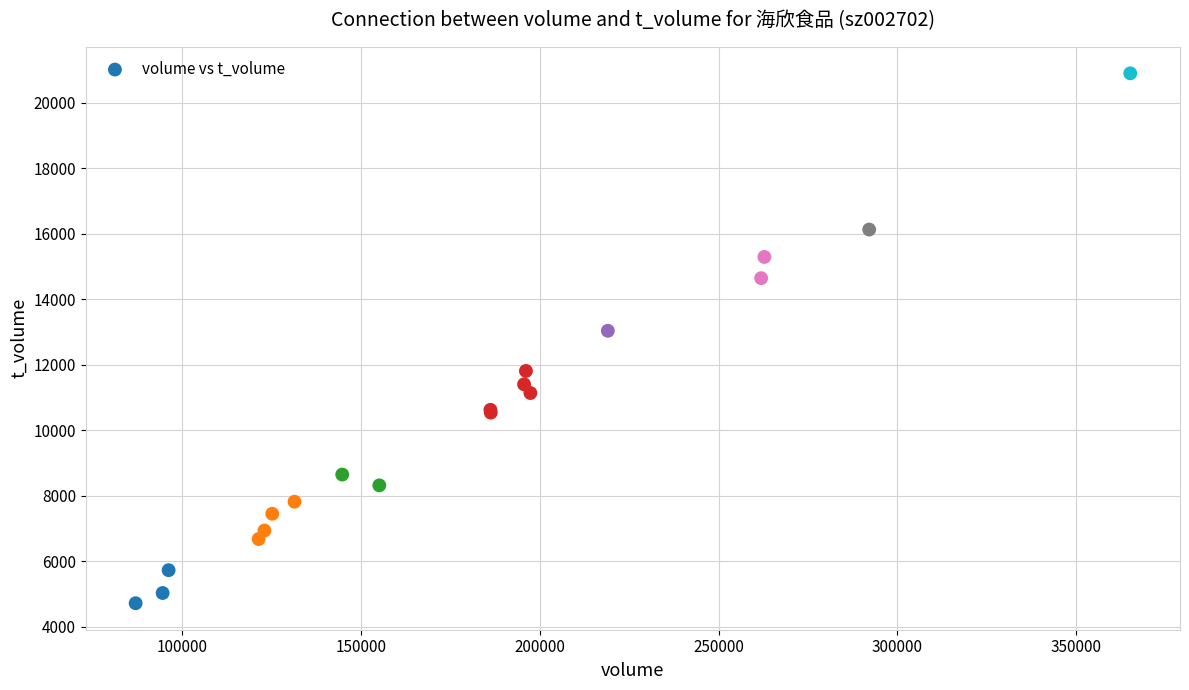

What Y value in the scatter plot is closest to 12810?

13039